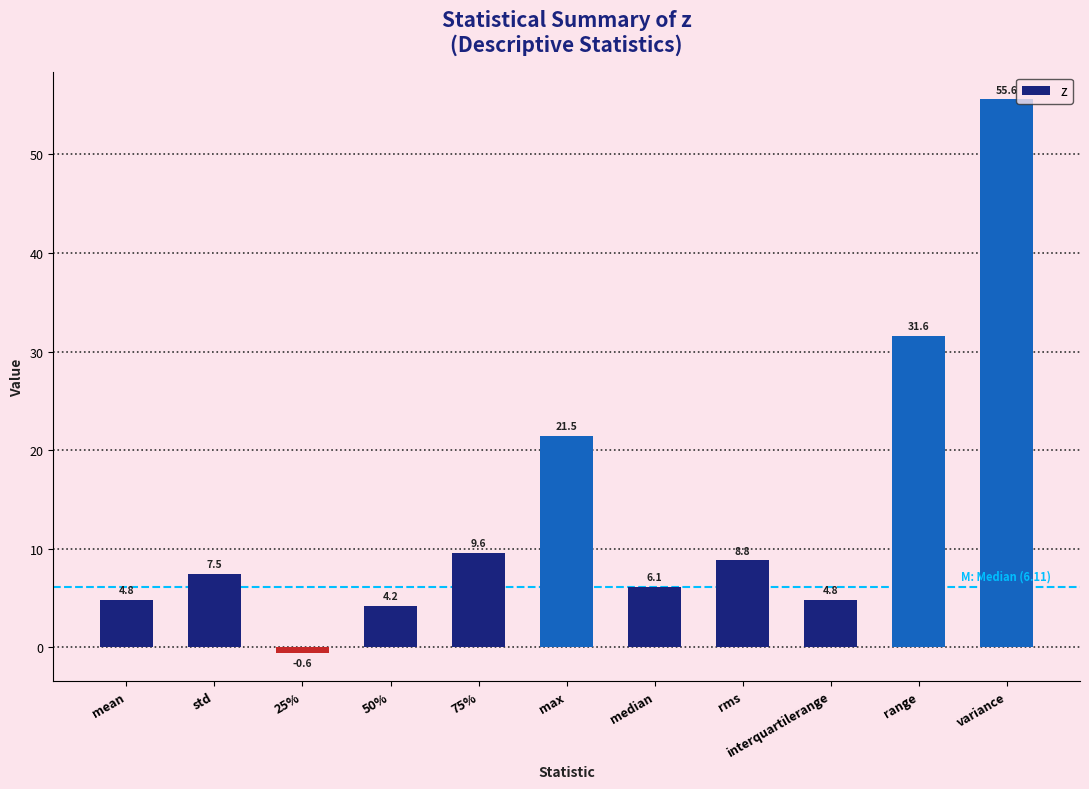

What is the label of the 9th bar from the right?

25%